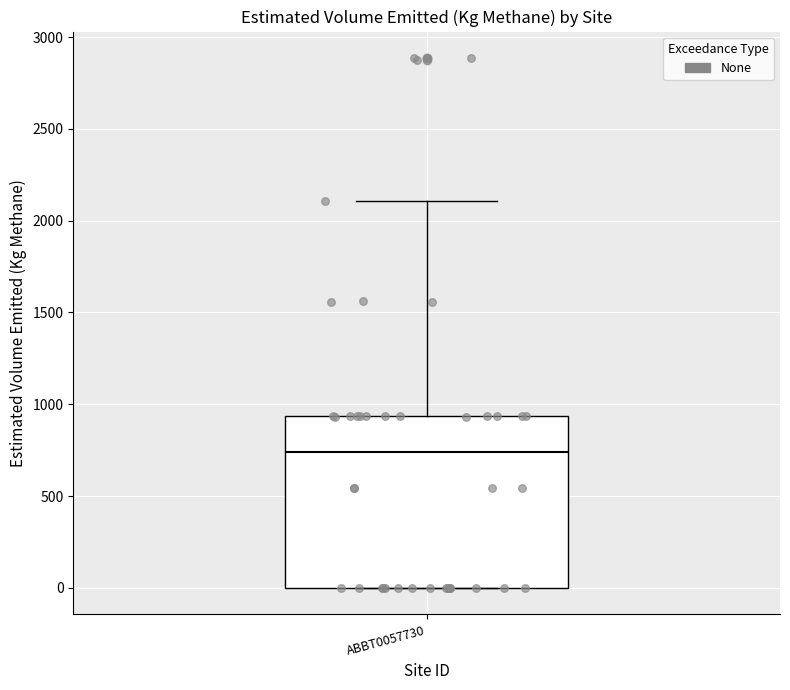

Read this box plot against the y-axis: the position of the median line, the range covered by the box, and the ends of both whiskers. The values are not printed on the chart, so give them approximately, as read against the axis.

median 750, box 0 to 950, whiskers 0 to 2100